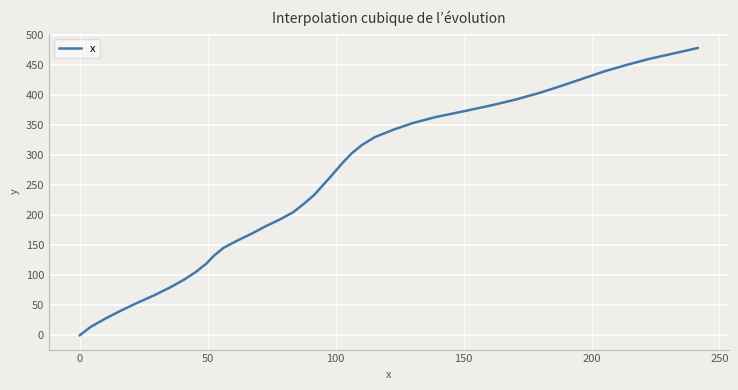

What is the sum of all values?

10023.8